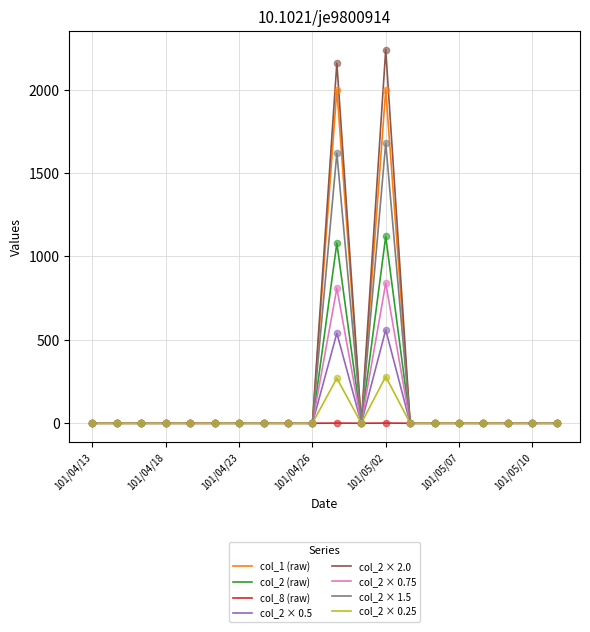

Which series has the largest range (max minus min)?

col_2 × 2.0